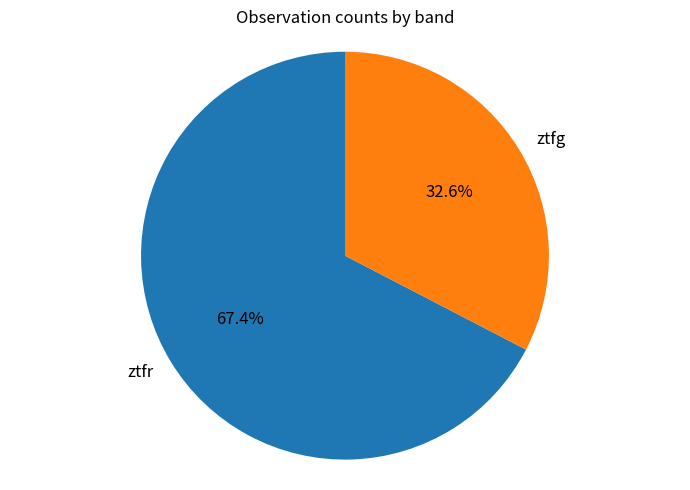

To the nearest percent, what portion does ztfr represent?

67%